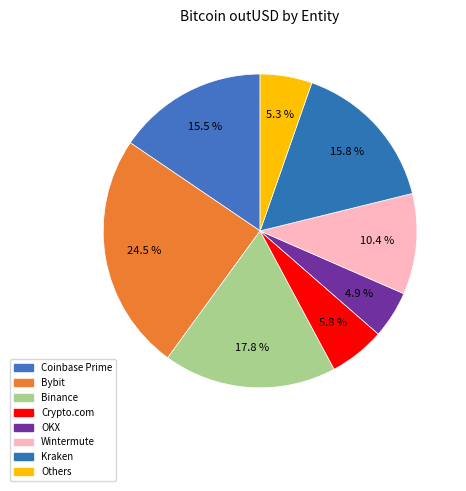

Count the number of slices in the pie.

8